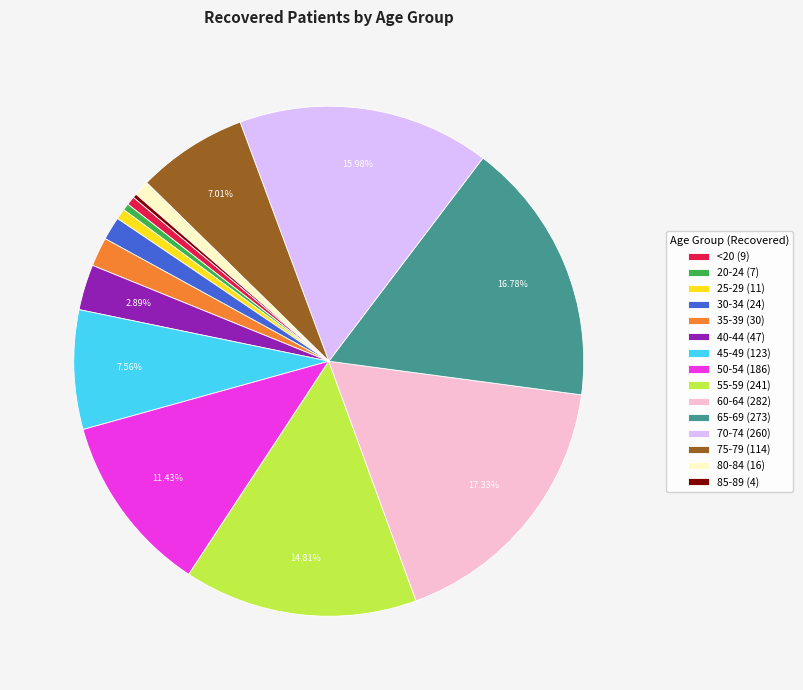

Between 60-64 (282) and 40-44 (47), which is larger?

60-64 (282)